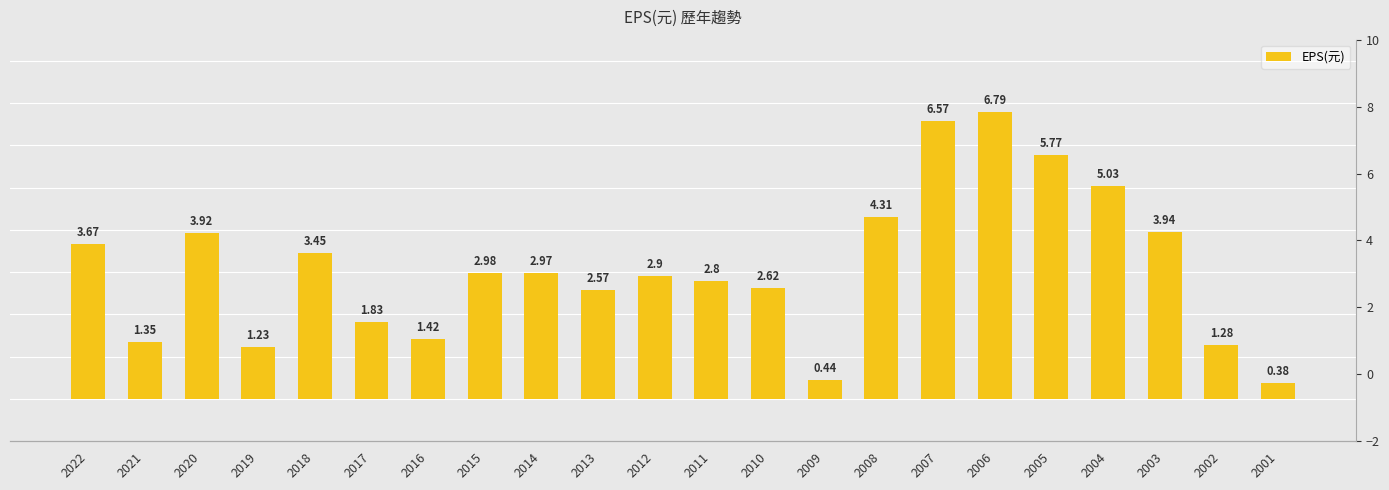

How many distinct data groups are displayed?

1